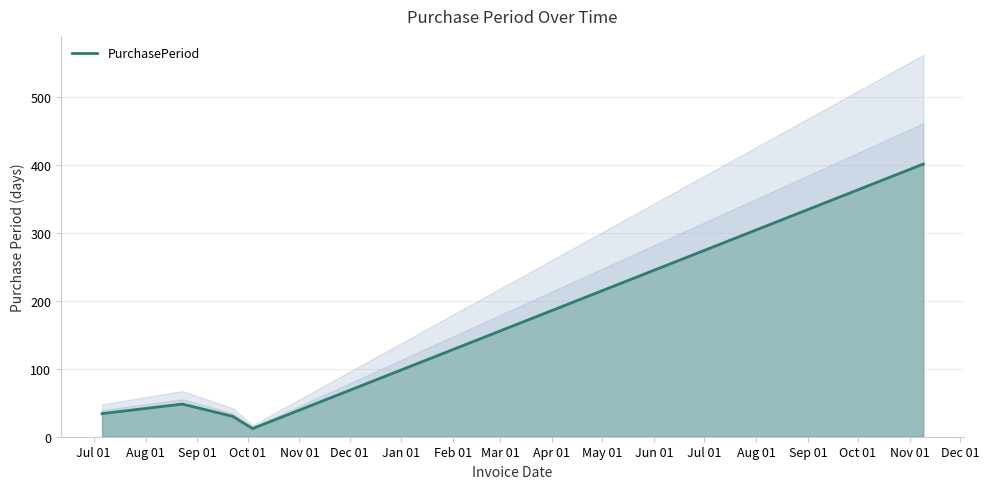

How many lines are shown in the chart?

1